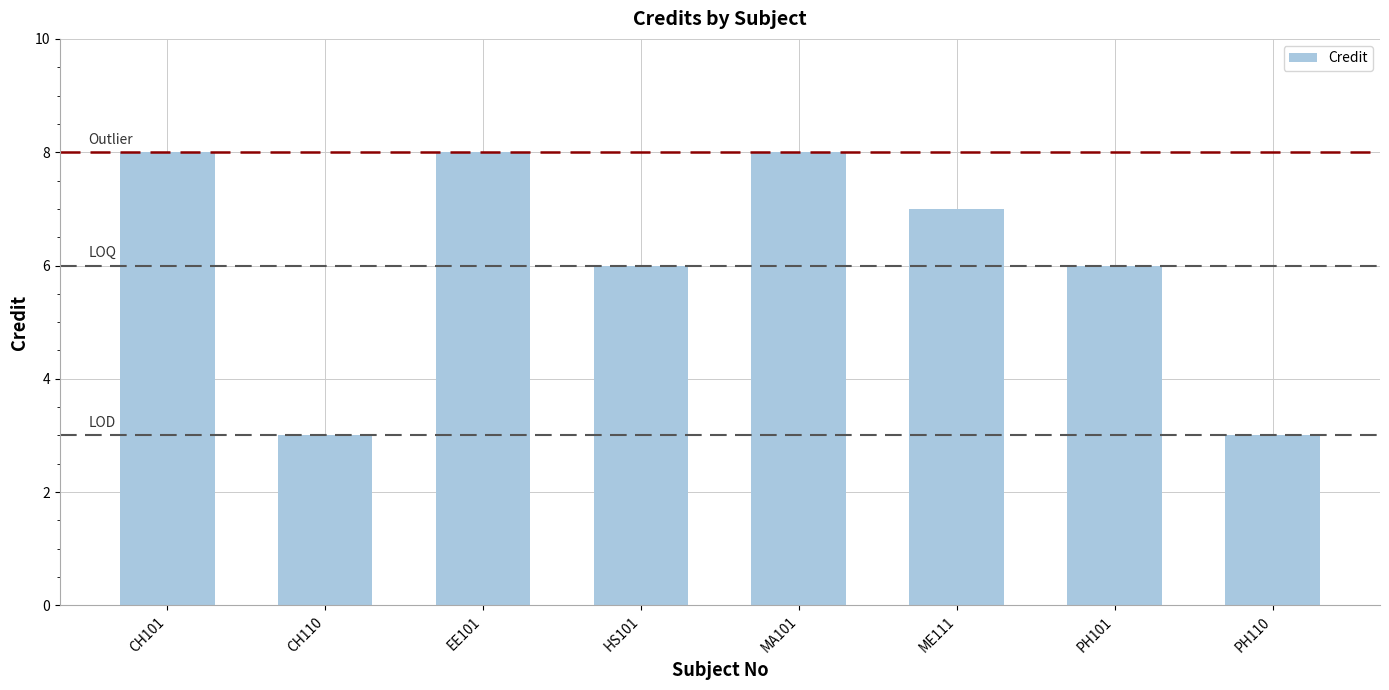

What is the smallest value displayed?

3